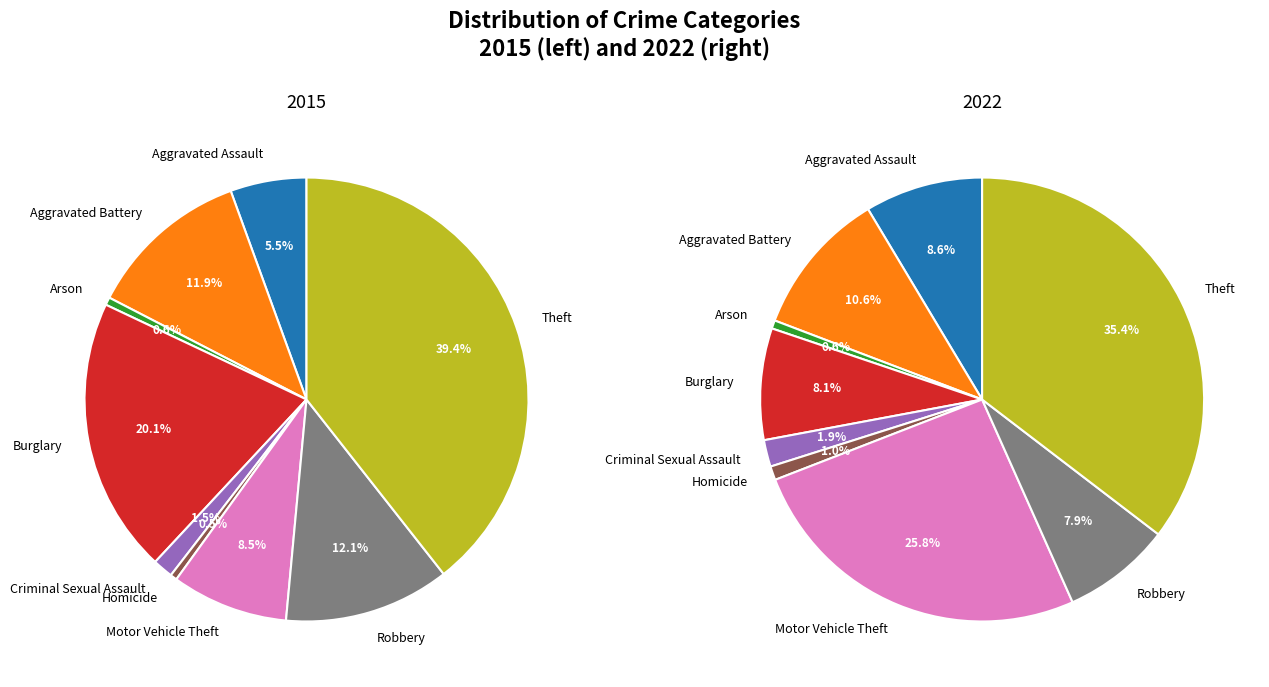

What percentage is the 2 slice, to the nearest percent?

1%